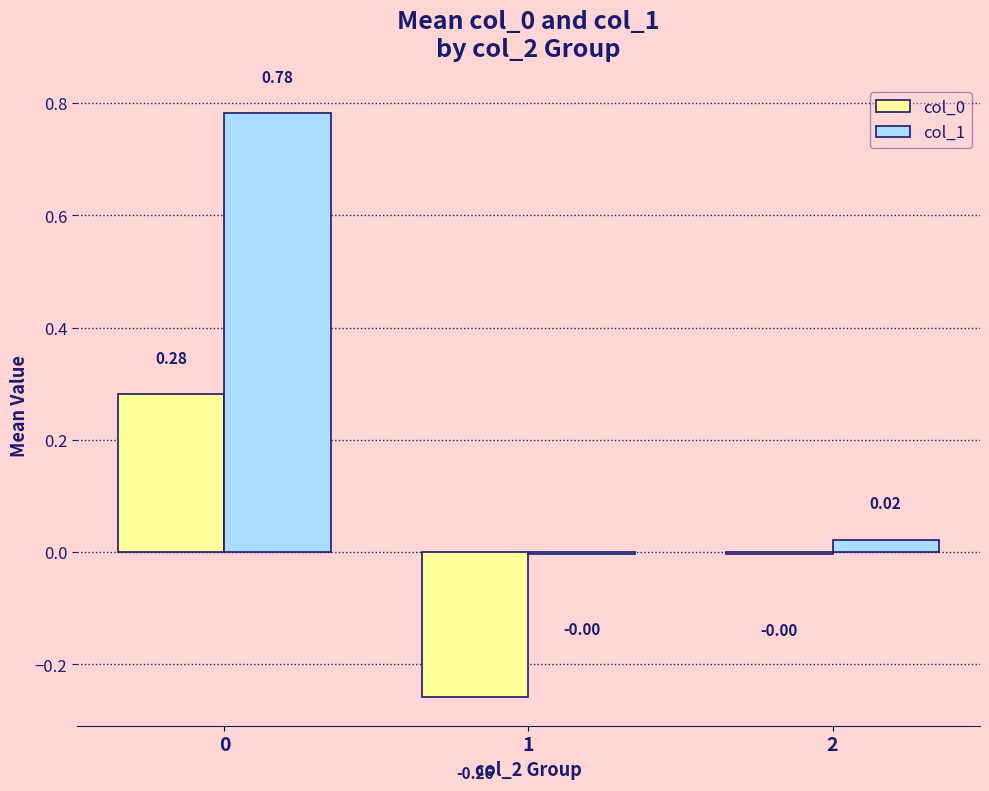

Which series has the largest total across all categories?

col_1